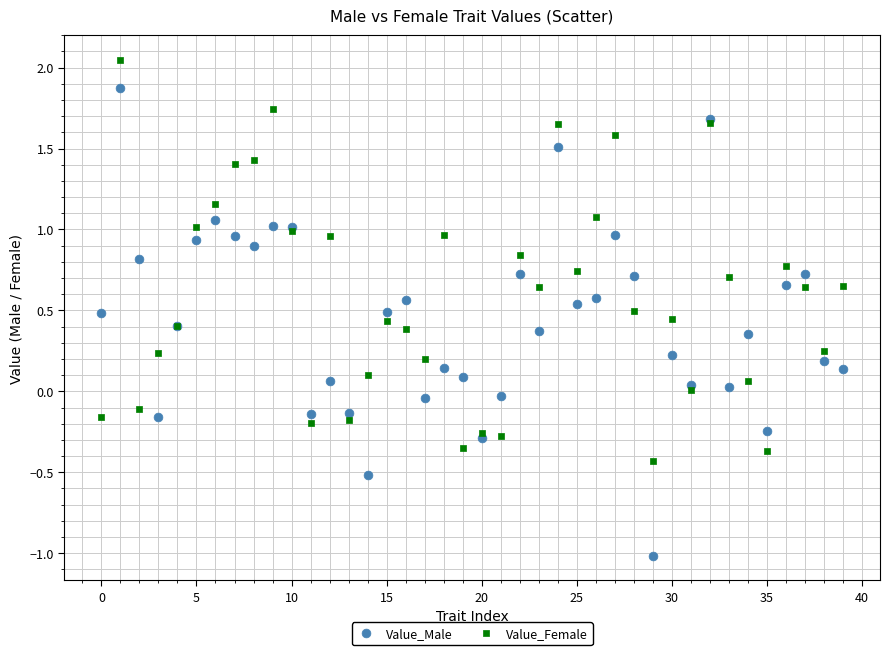

Which series has the widest spread of Y values?

Value_Male